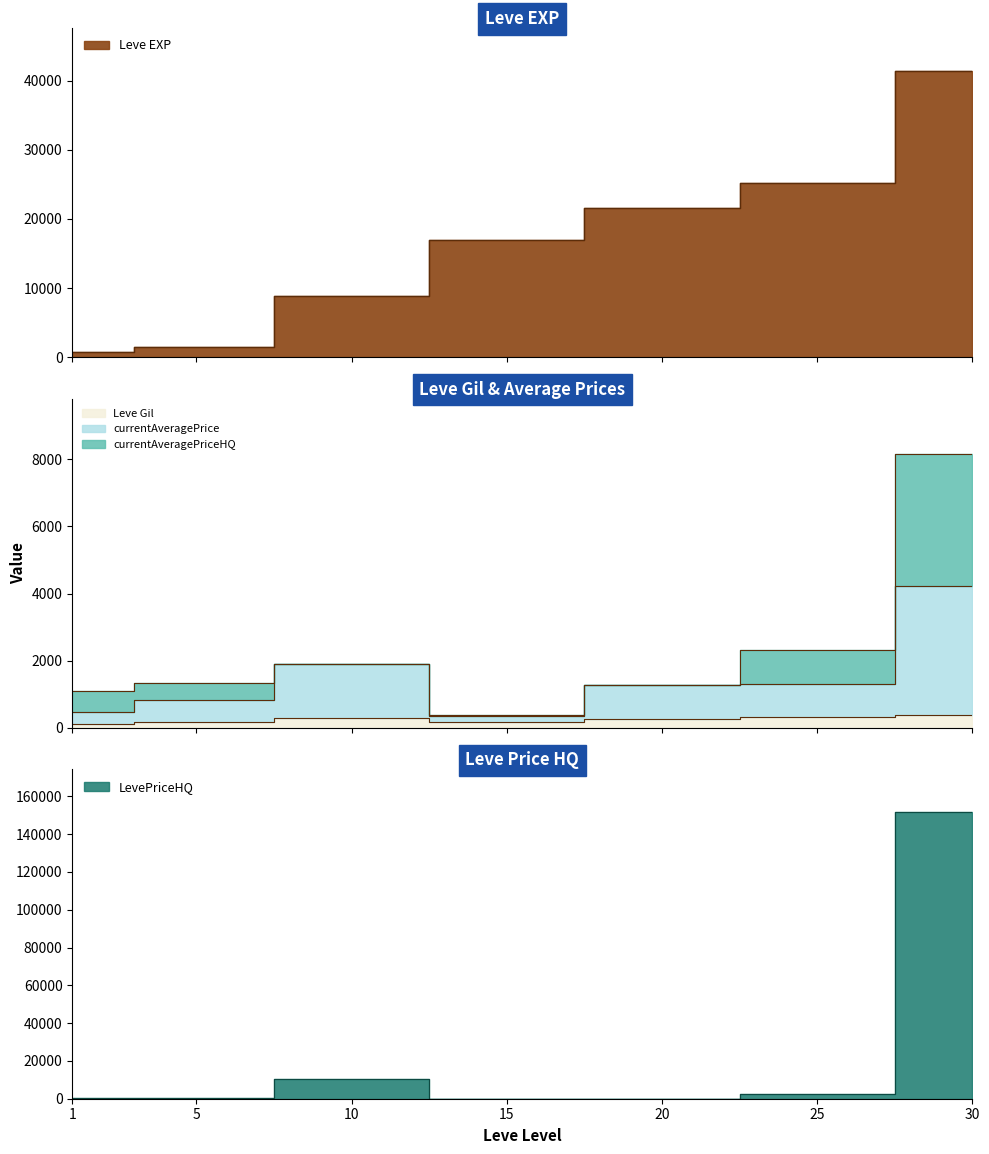

What is the difference between the currentAveragePrice values at 10 and 25?

580.7